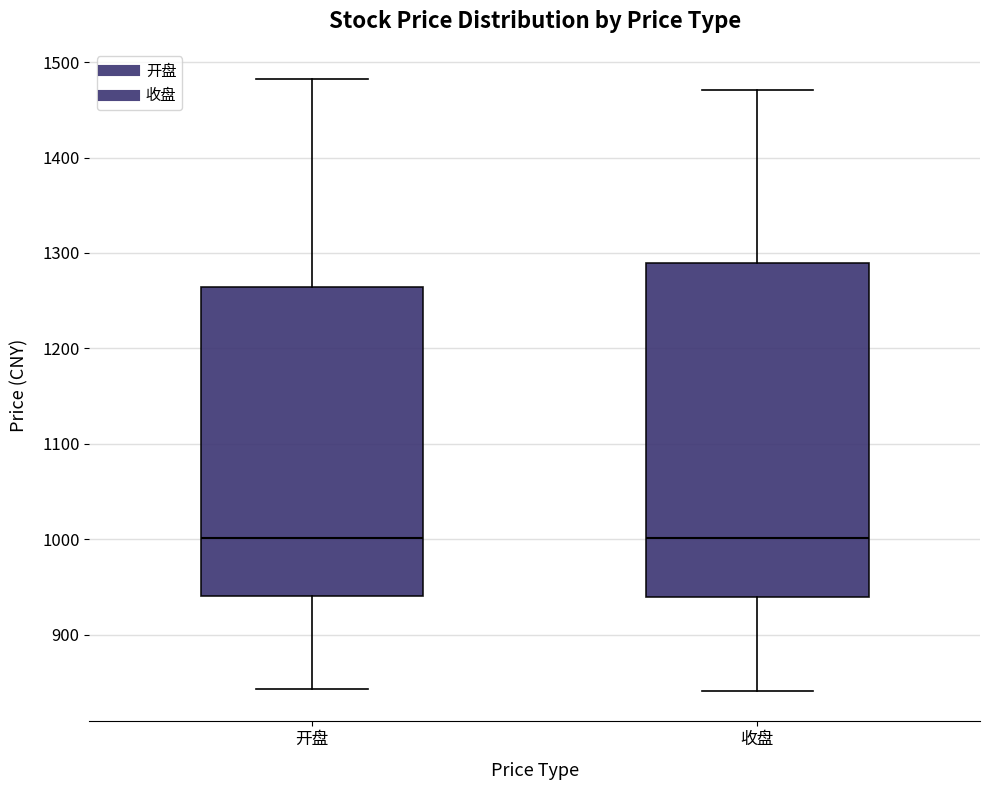

Where does the median line of the box for 开盘 sit on the y-axis? The values are not printed on the chart, so give them approximately, as read against the axis.

1000